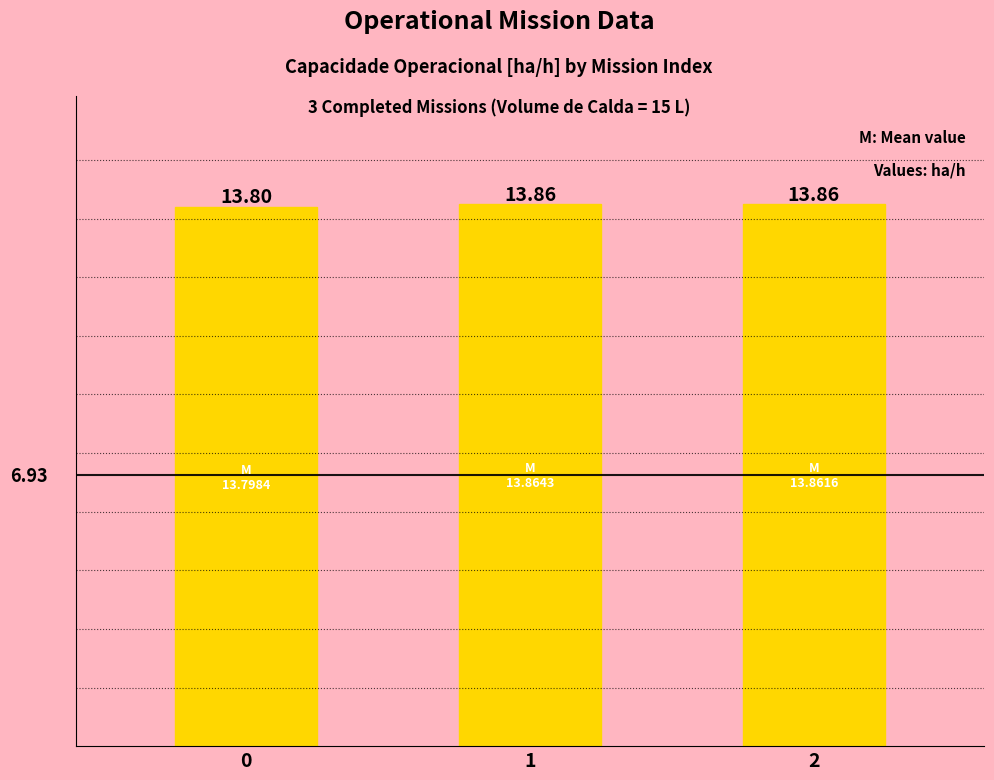

Are the bars grouped side by side (vs. stacked)?

No